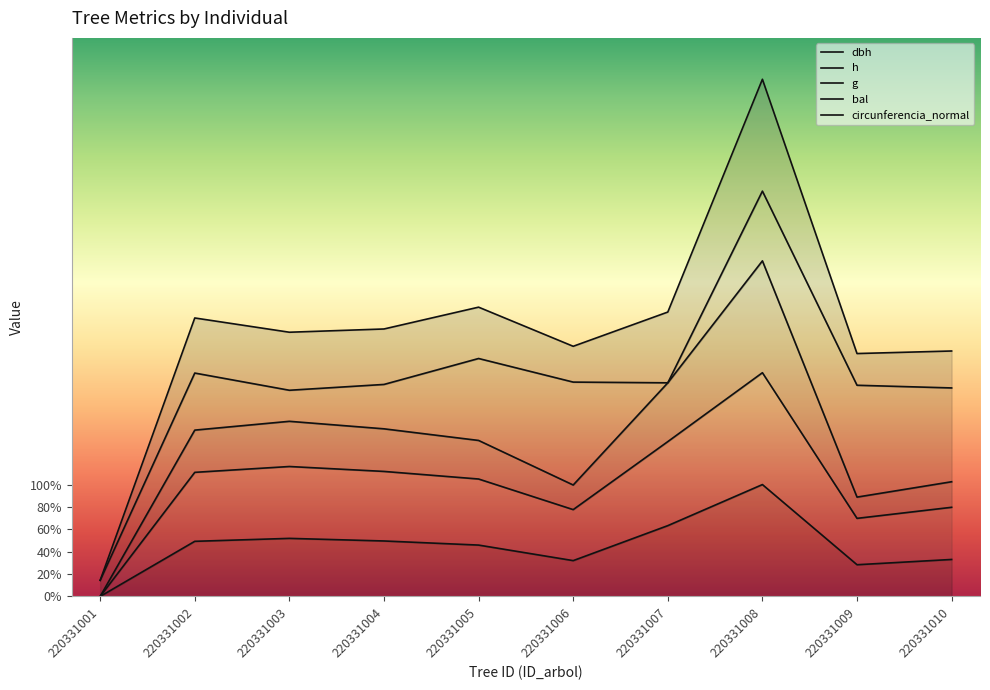

Is the value of circunferencia_normal at 220331003 greater than the value of g at 220331007?

Yes